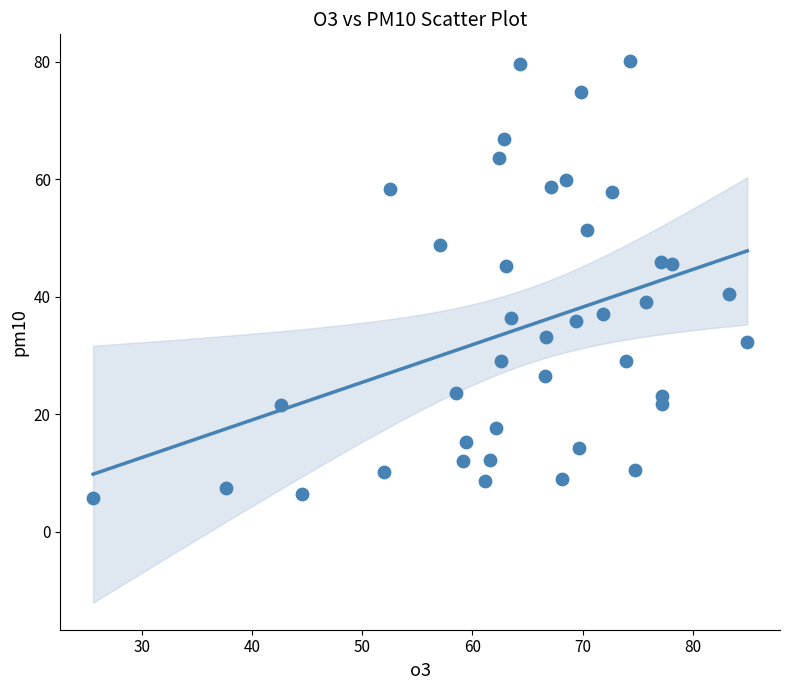

What Y value in the scatter plot is closest to 42?

40.4